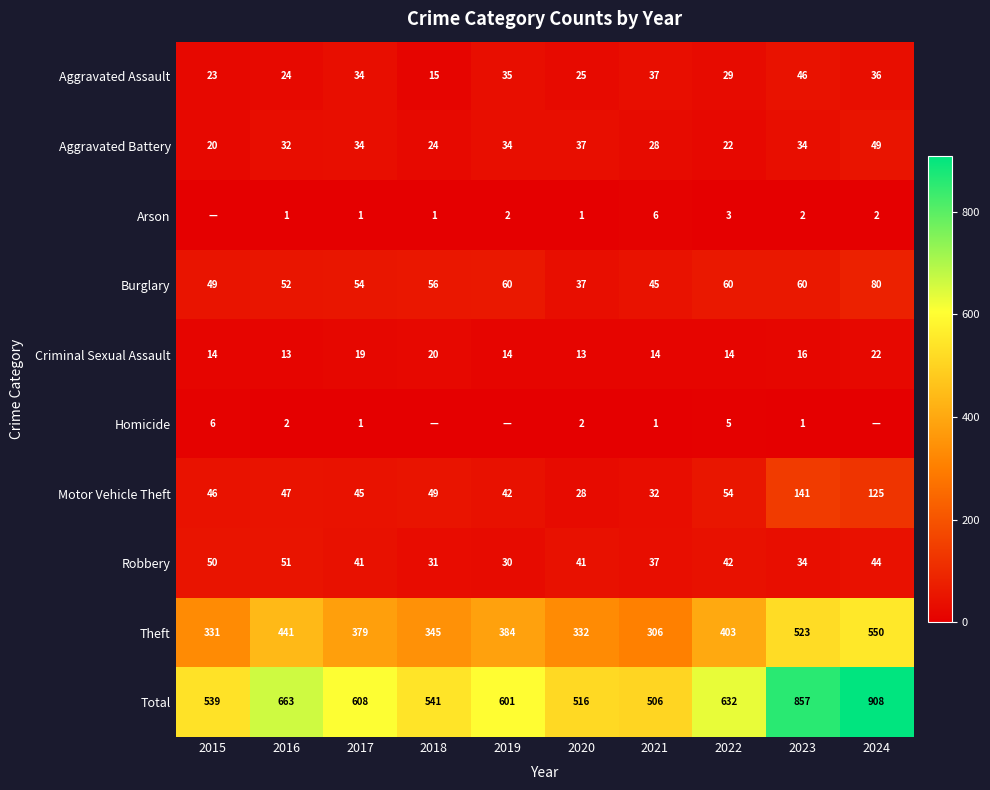

Count the Homicide values in the range 0 to 2.

8